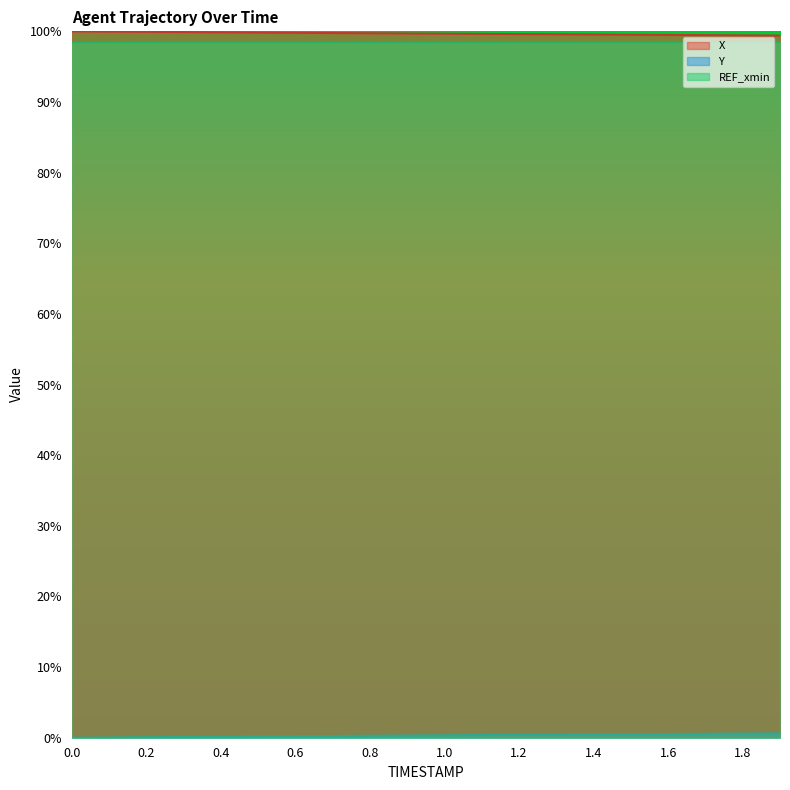

How many categories are shown in the chart?

20